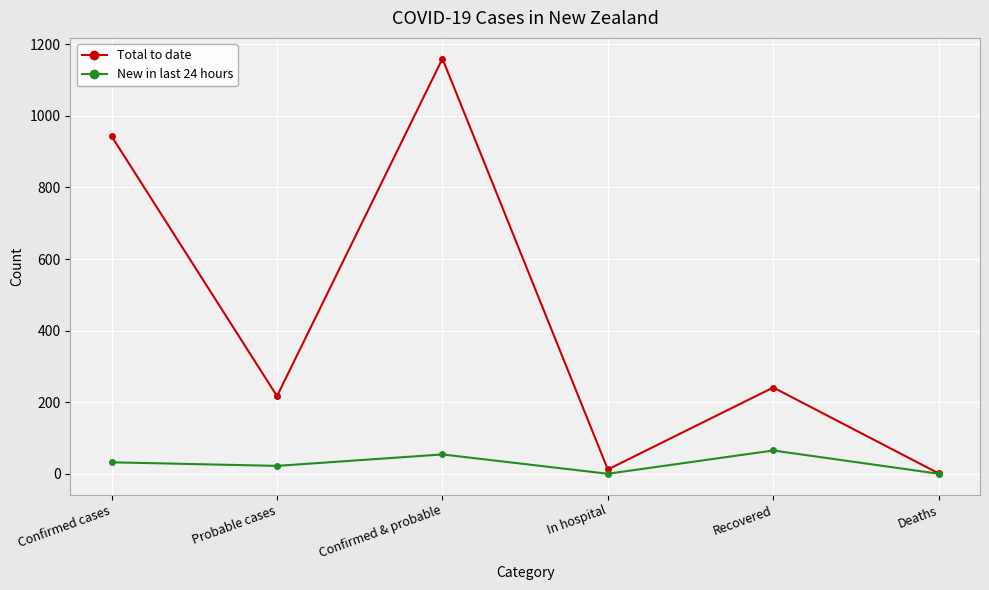

Where is the first local maximum for New in last 24 hours?

Confirmed & probable